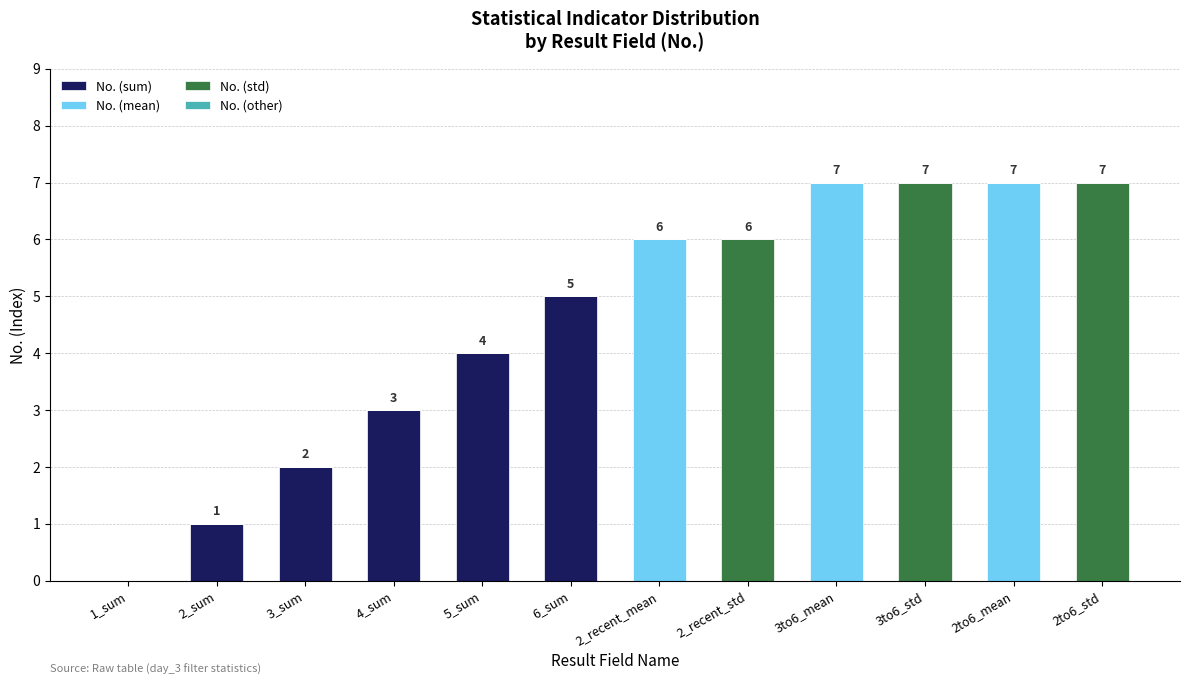

What is the total value across all series at 2to6_mean?

7